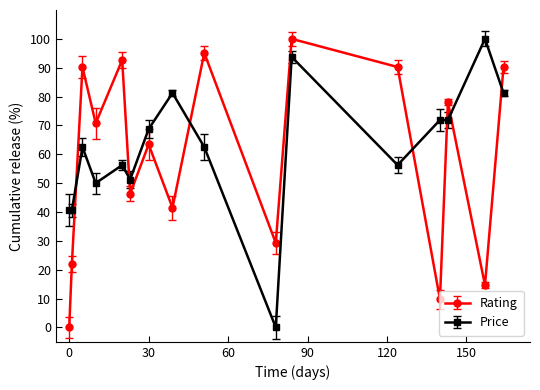

After their last crossing, which series has the higher values: Rating or Price?

Rating